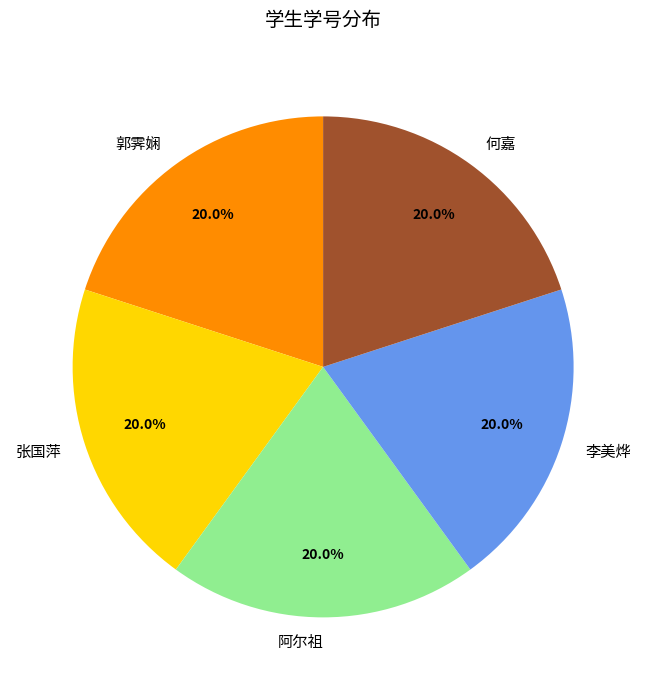

What is the ratio of the value at 阿尔祖 to the value at 李美烨?

1.0